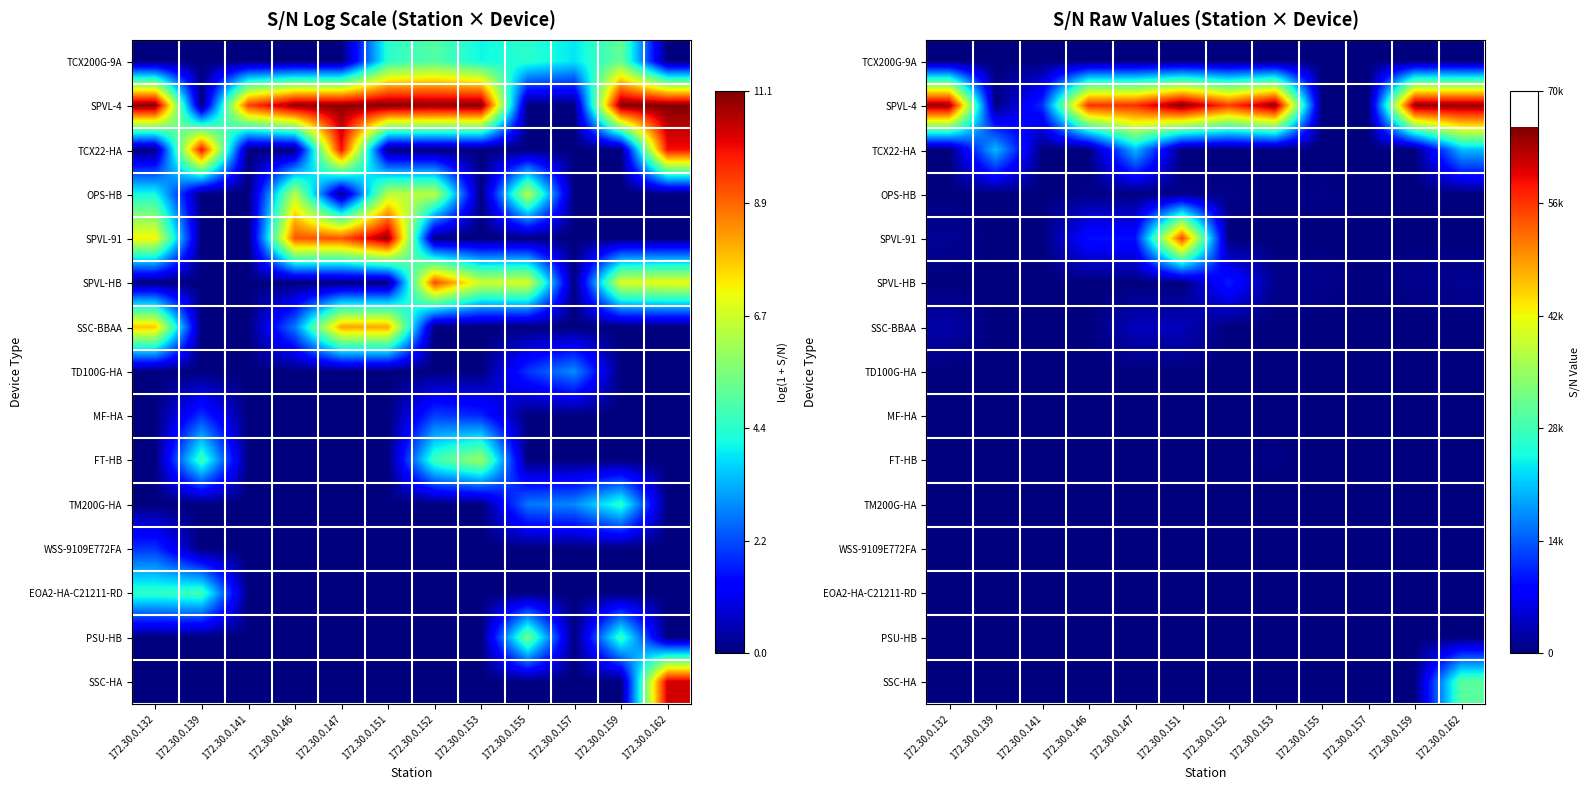

What is the total value across all series at 172.30.0.152?

66403